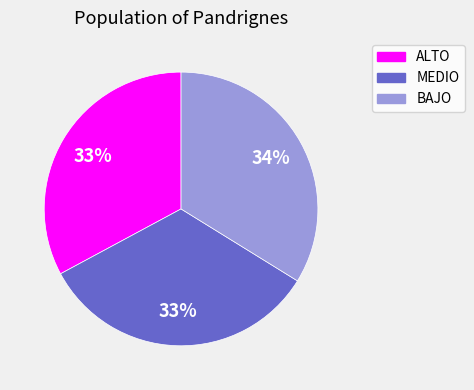

Do ALTO and MEDIO together represent more than half of the pie?

Yes